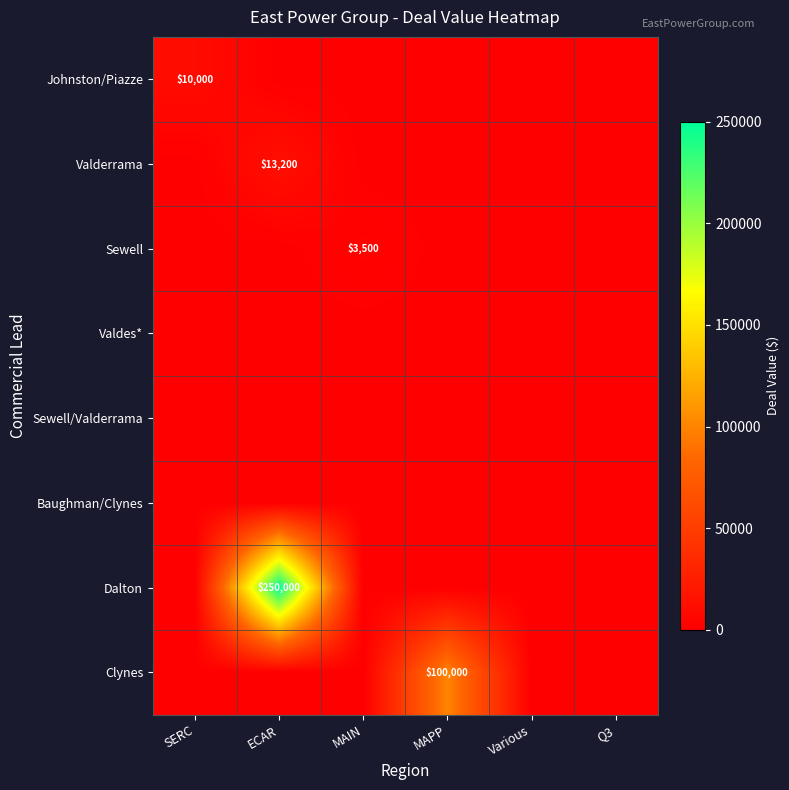

The value of Dalton at ECAR is 93420. True or false?

False